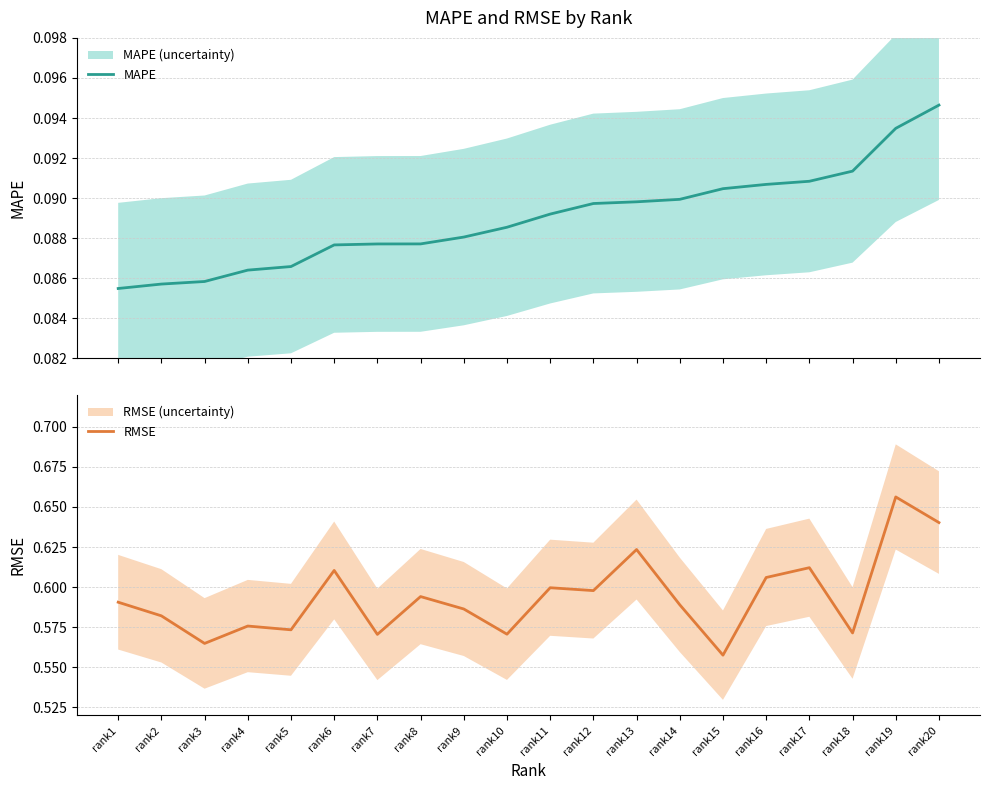

True or false: MAPE and RMSE cross at least once.

False